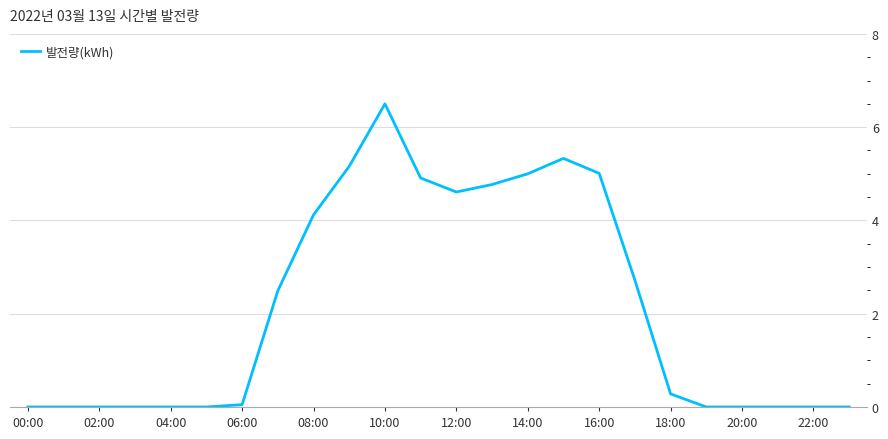

Count the number of data series in this chart.

1